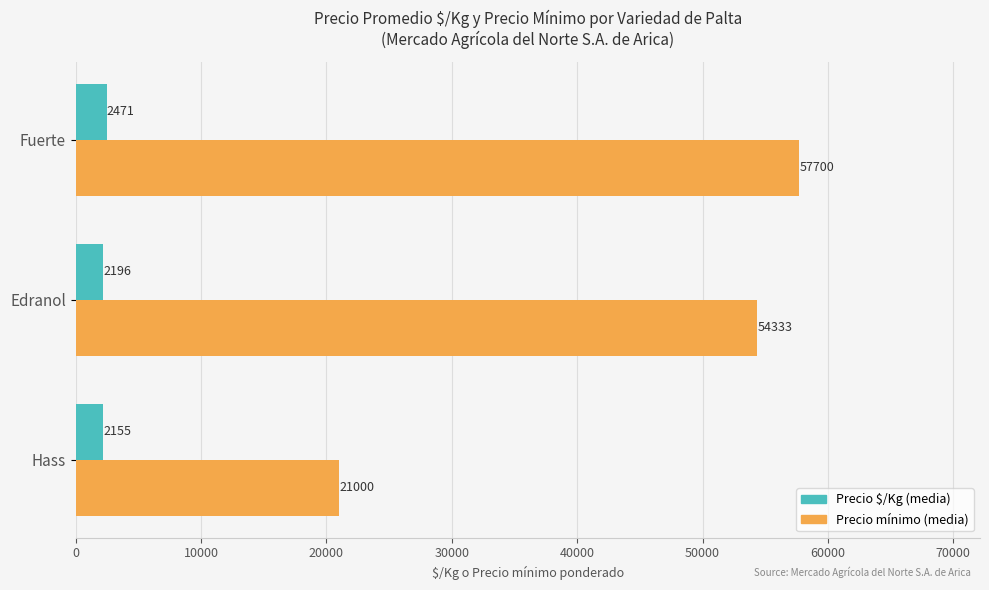

The value of Precio mínimo (media) at Fuerte is 57700. True or false?

True